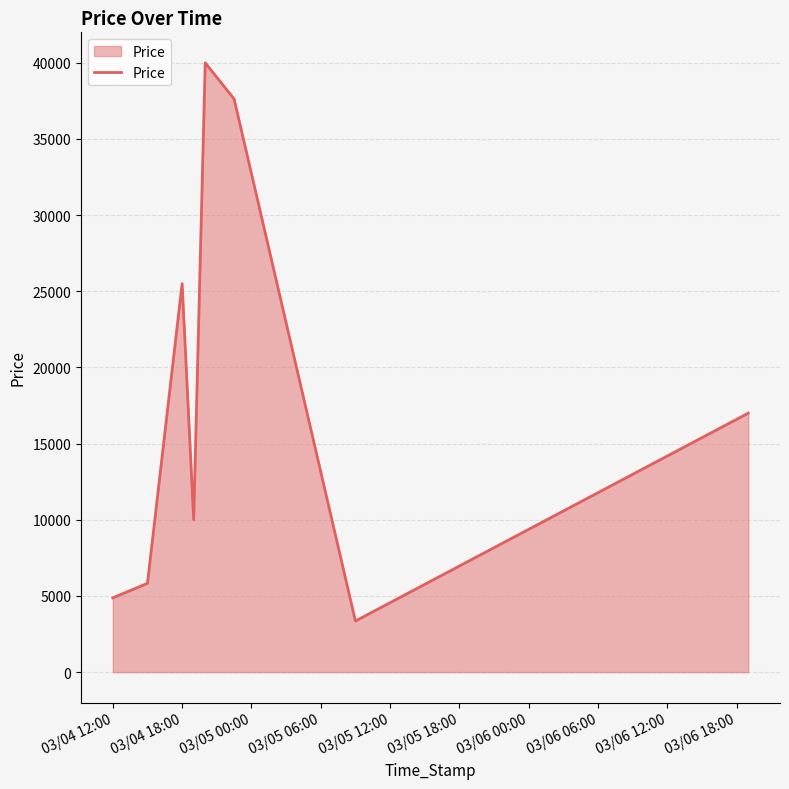

What is the sum of all values?

144189.1